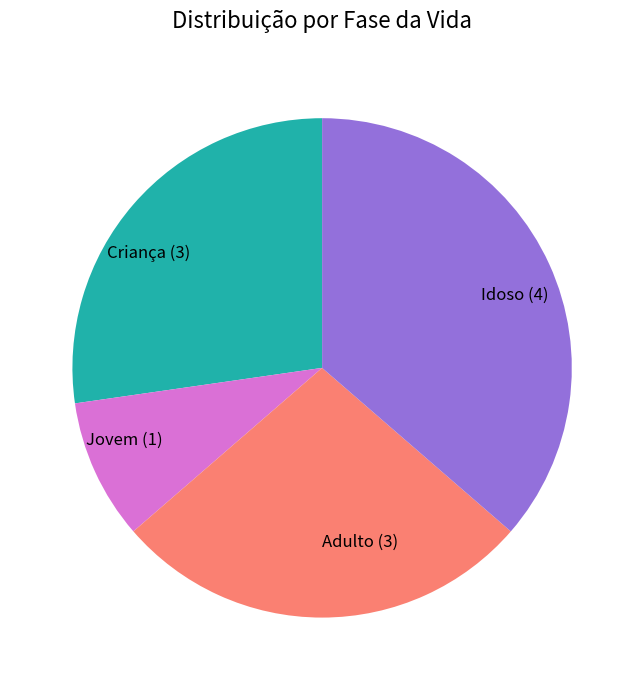

Is there any slice that represents more than half of the pie?

No